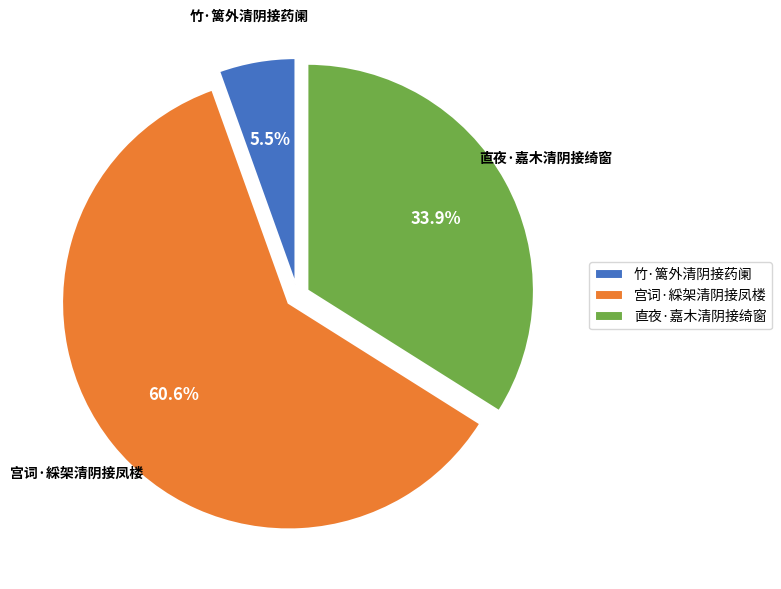

What is the majority slice?

宫词·綵架清阴接凤楼